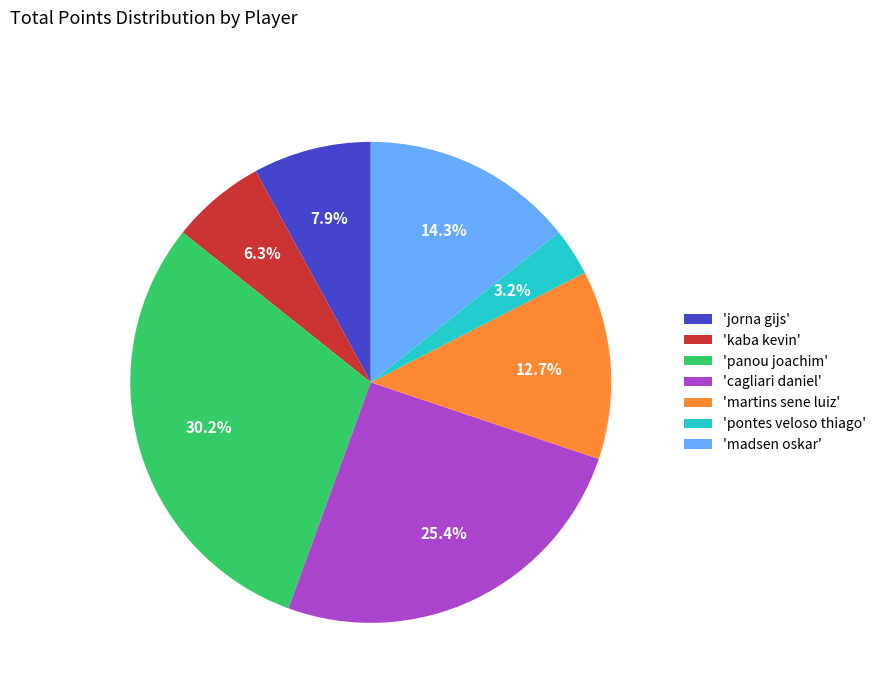

Is the sum of 'pontes veloso thiago' and 'jorna gijs' greater than half?

No